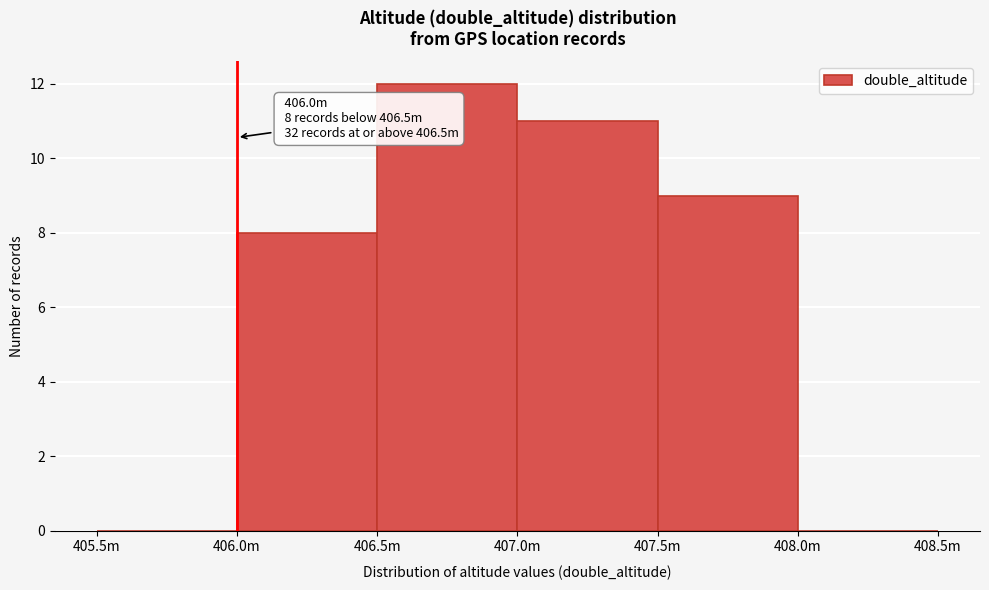

Reading left to right, list all the values displayed in this chart.

405.5m=0	406.0m=8	406.5m=12	407.0m=11	407.5m=9	408.0m=0